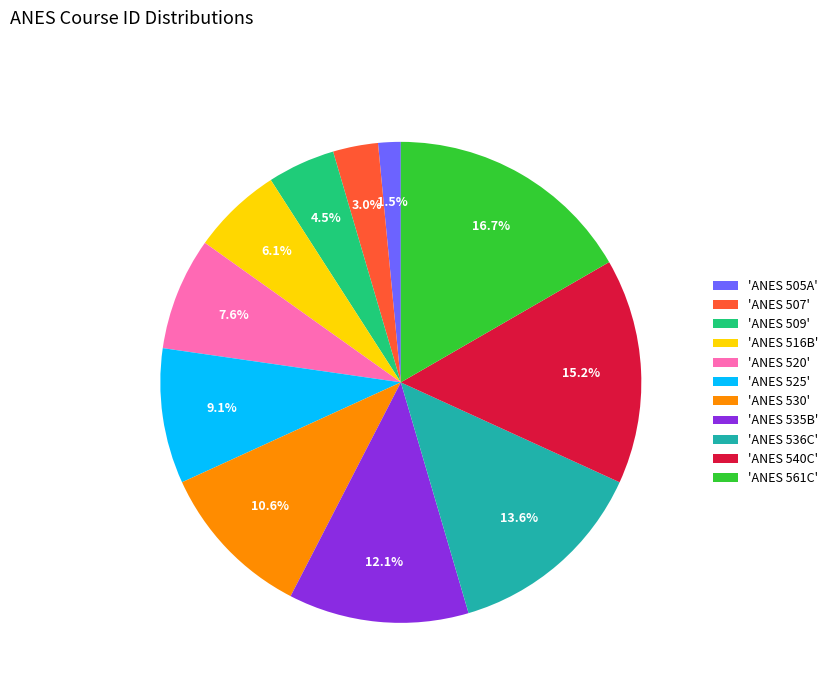

Does 'ANES 507' represent more than half of the total?

No